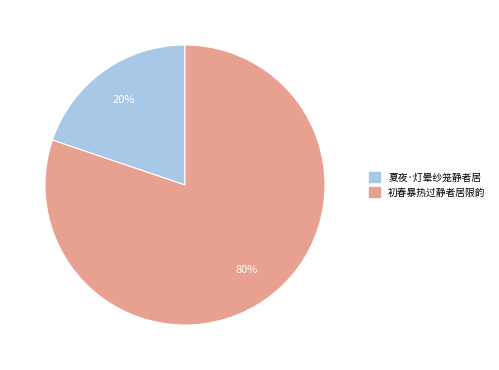

To the nearest percent, what is the combined percentage of 初春暴热过静者居限韵 and 夏夜·灯晕纱笼静者居?

100%